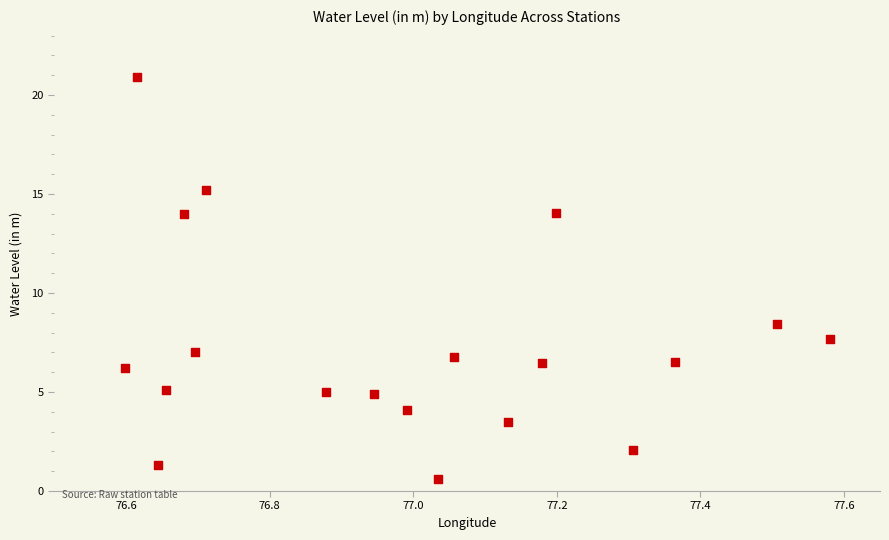

What is the range of X values (max minus min)?

1.0